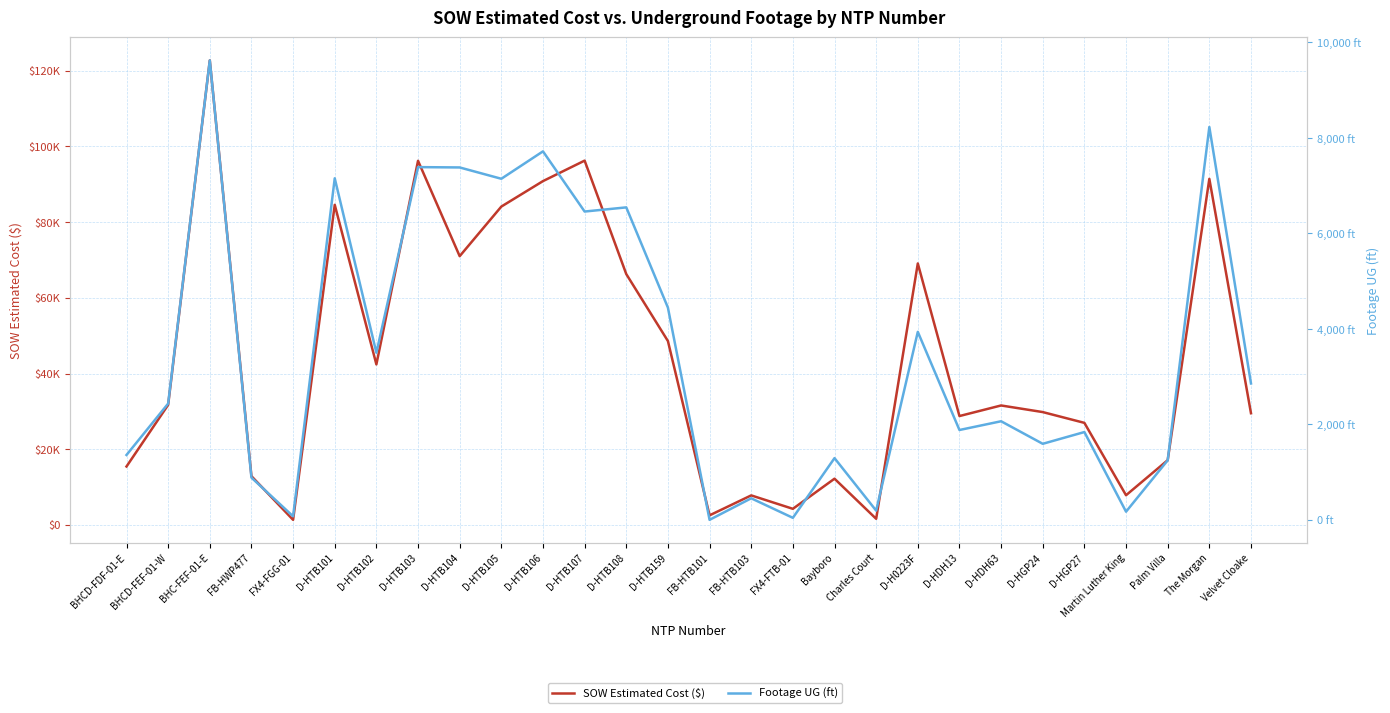

How many values in the Footage UG (ft) series are below 2434?

14